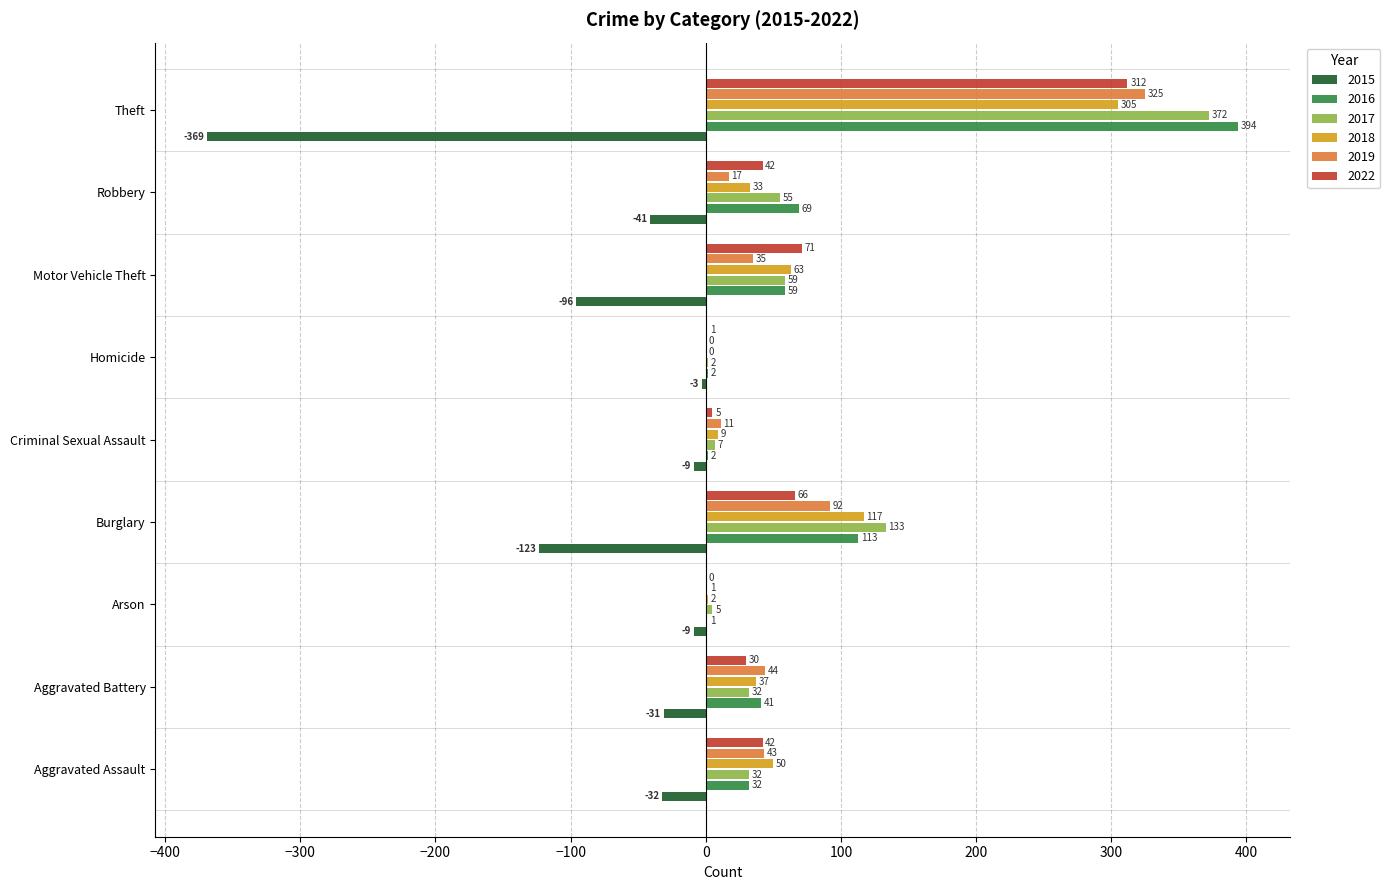

Which label corresponds to the largest value in the chart?

Theft